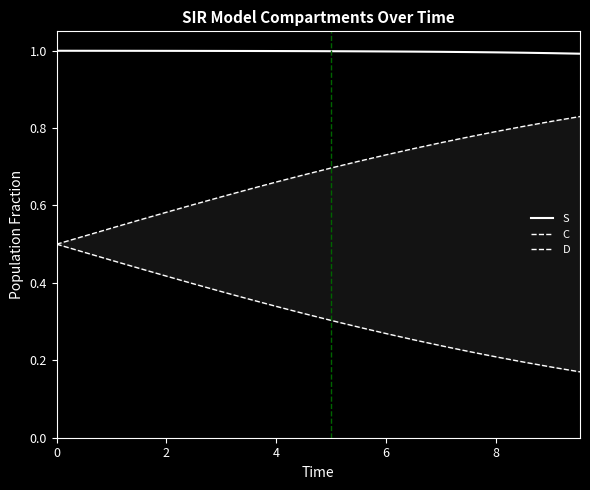

What is the maximum value for S?

1.0